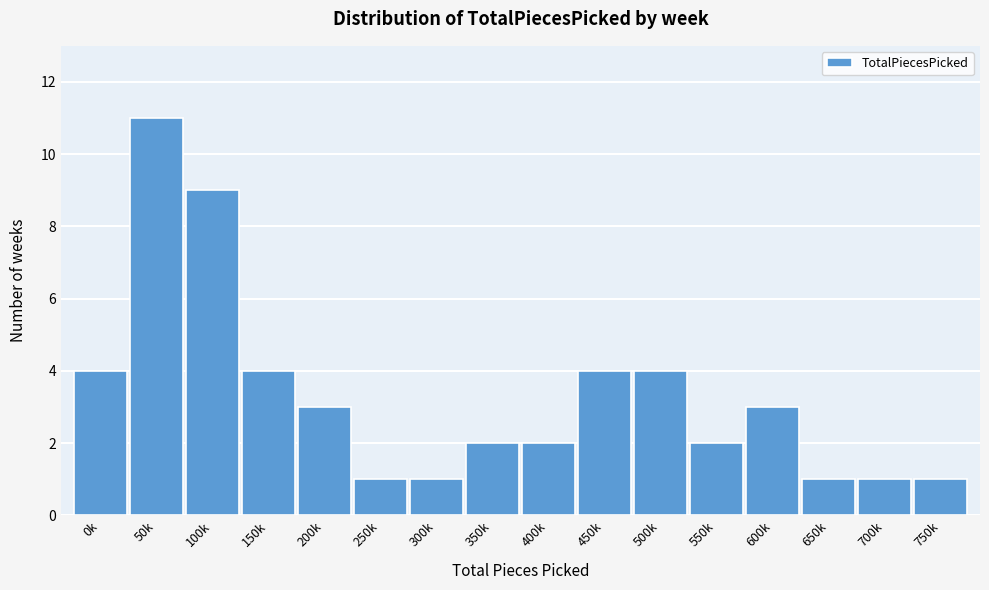

Reading left to right, transcribe all the data shown in this chart.

4	11	9	4	3	1	1	2	2	4	4	2	3	1	1	1